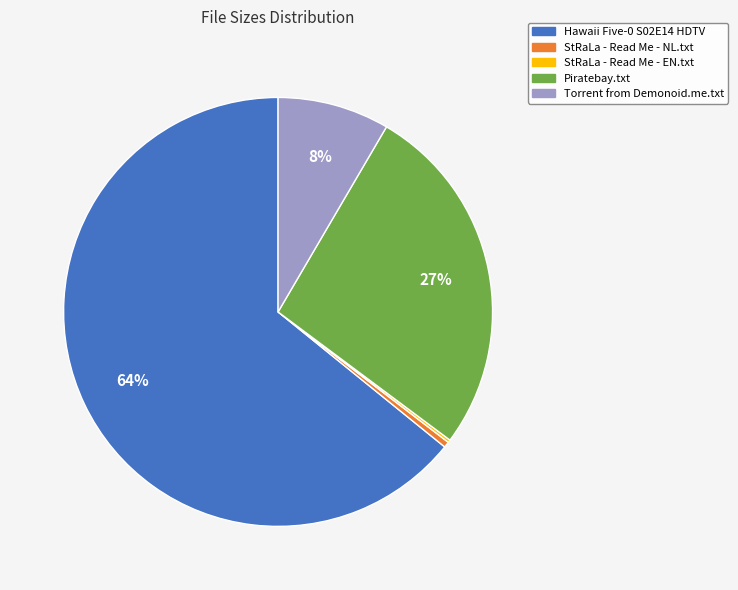

Does any single category account for the majority?

Yes